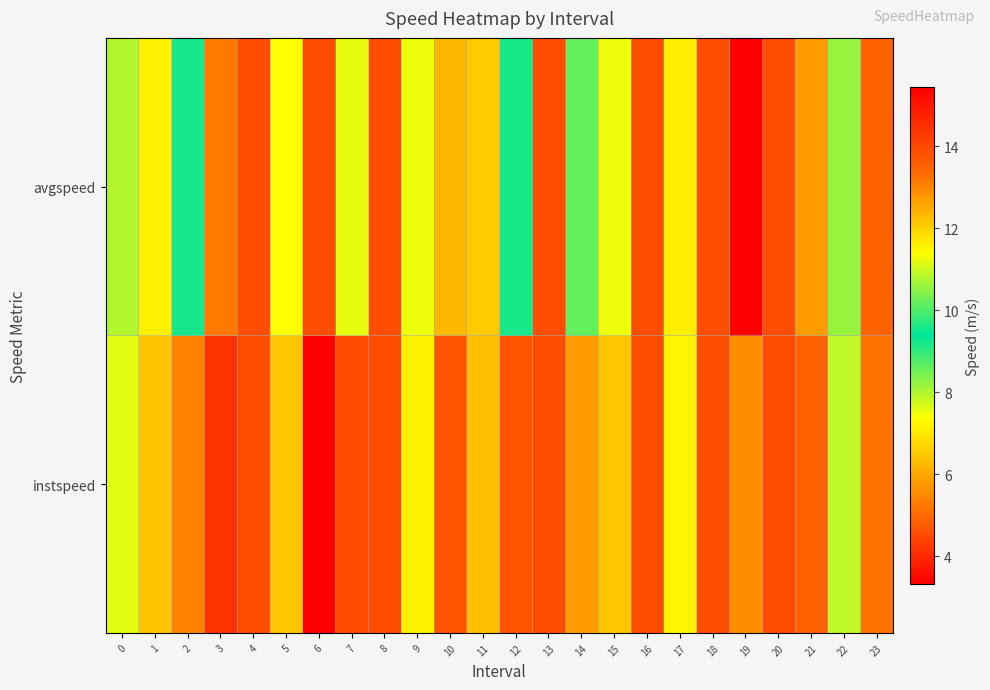

Between 6 and 8, which series saw the biggest shift?

instspeed